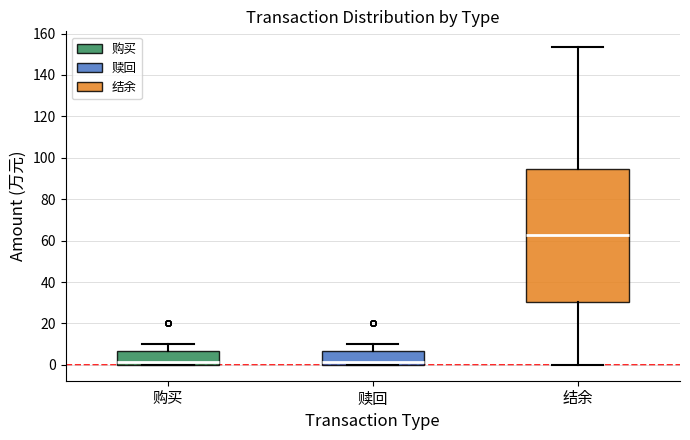

Where is the lower edge of the box for 购买 on the y-axis? The values are not printed on the chart, so give them approximately, as read against the axis.

0